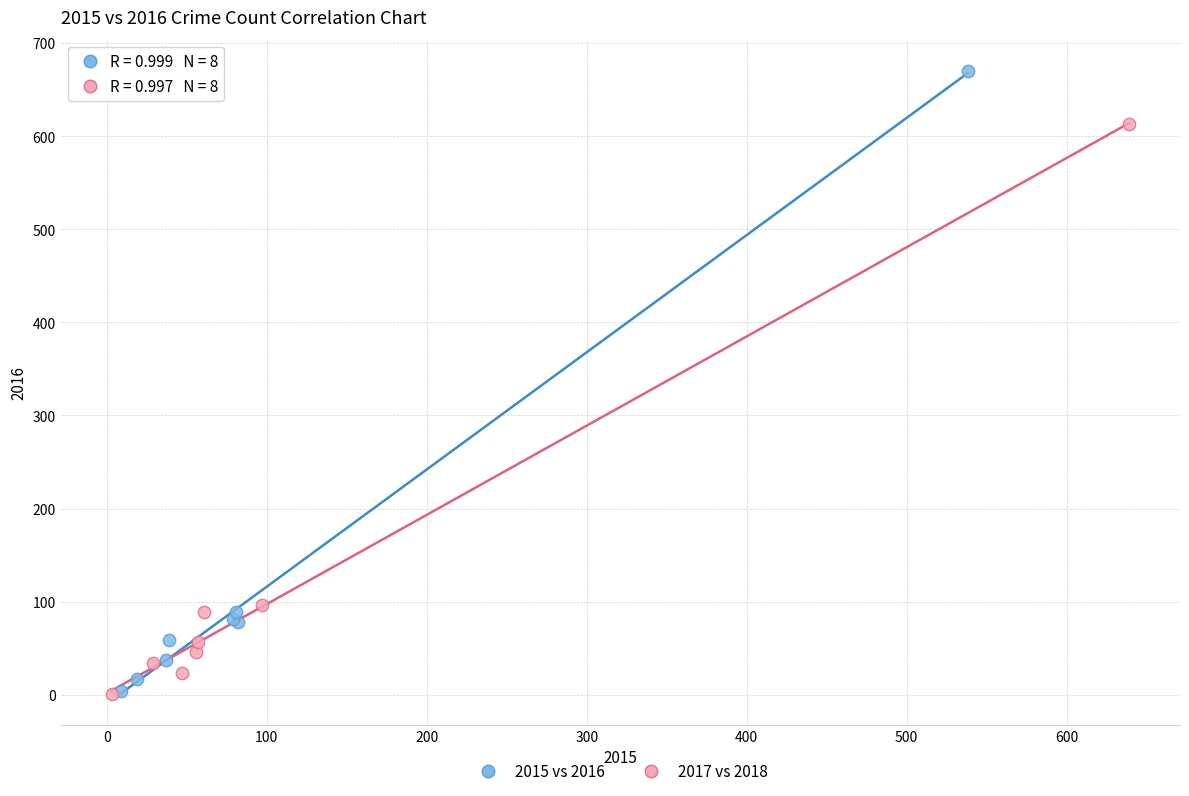

Which series has the widest spread of Y values?

2015 vs 2016